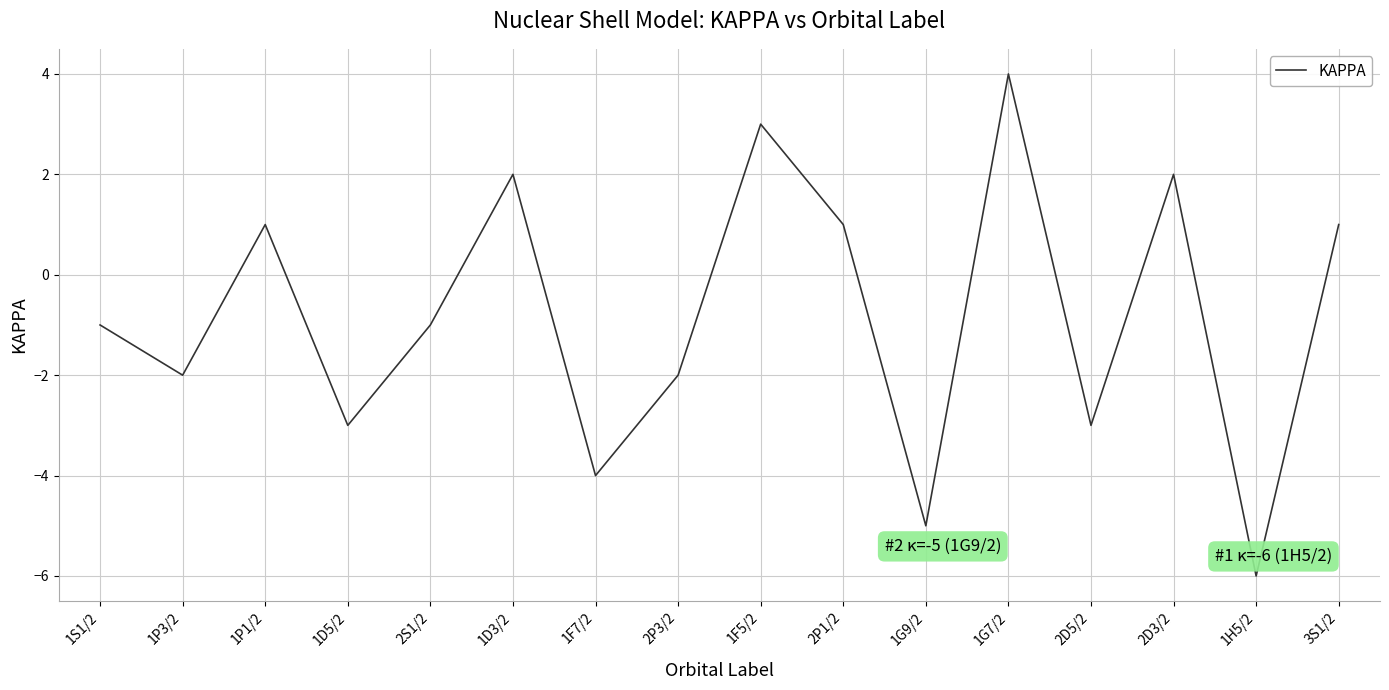

What is the smallest value displayed?

-6